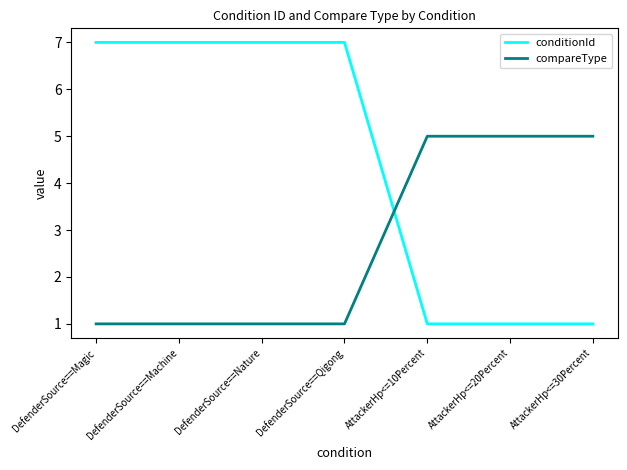

Rank the series by their maximum value, from lowest to highest.

compareType, conditionId